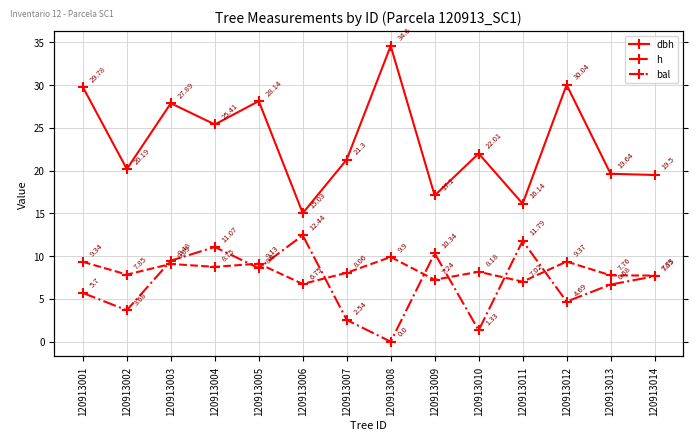

What is the total value across all series at 120913008?

44.5